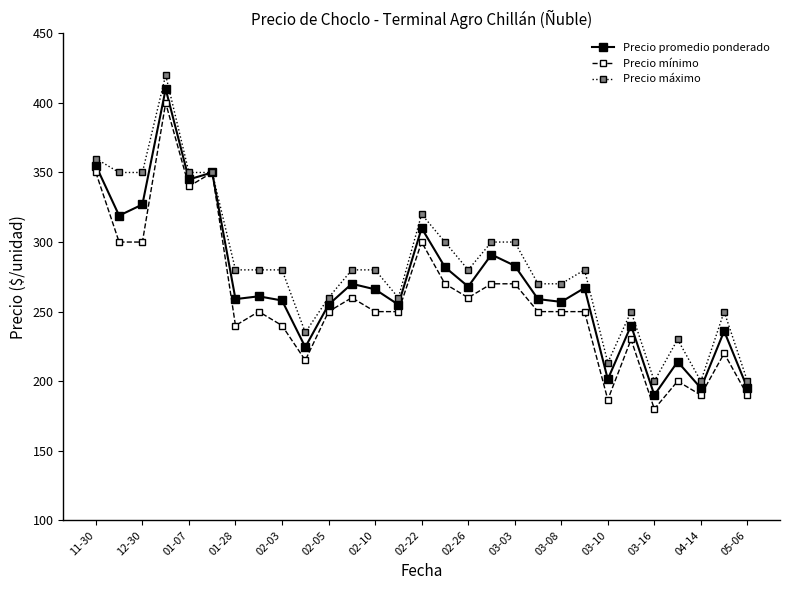

What is the difference between the maximum and minimum values in the Precio mínimo series?

220.0